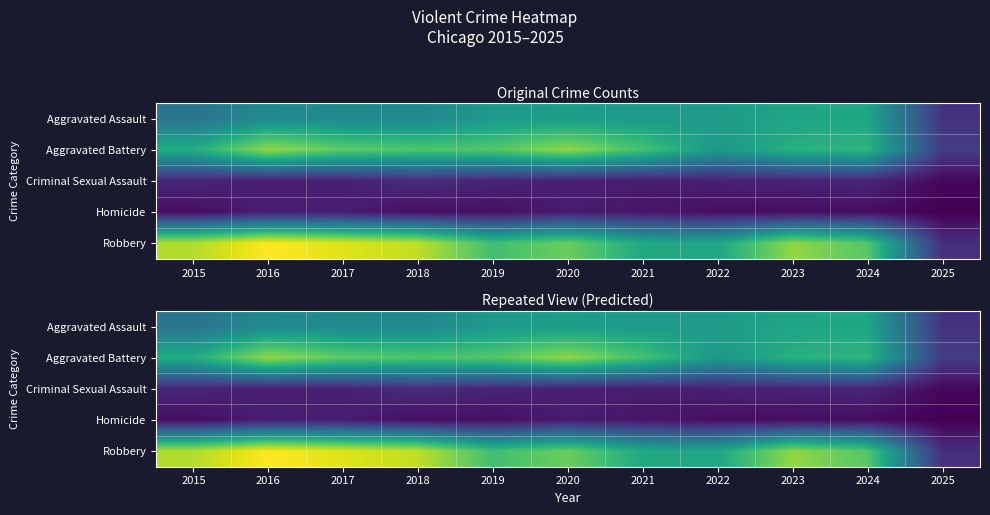

The Aggravated Assault series shows 486 at 2023. True or false?

True